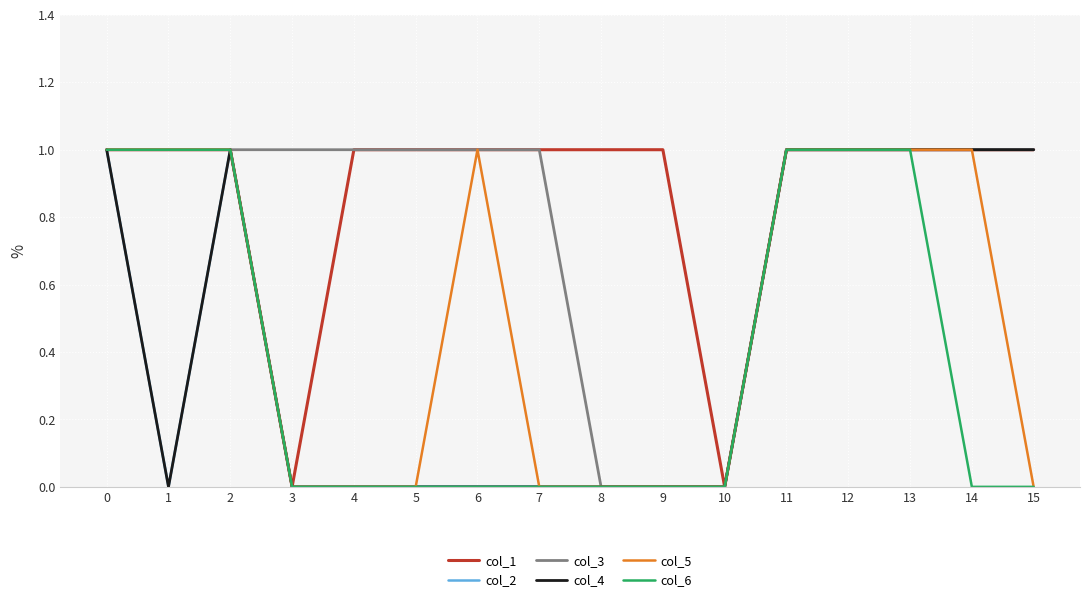

List the series in order of their peak value, lowest first.

col_1, col_2, col_3, col_4, col_5, col_6